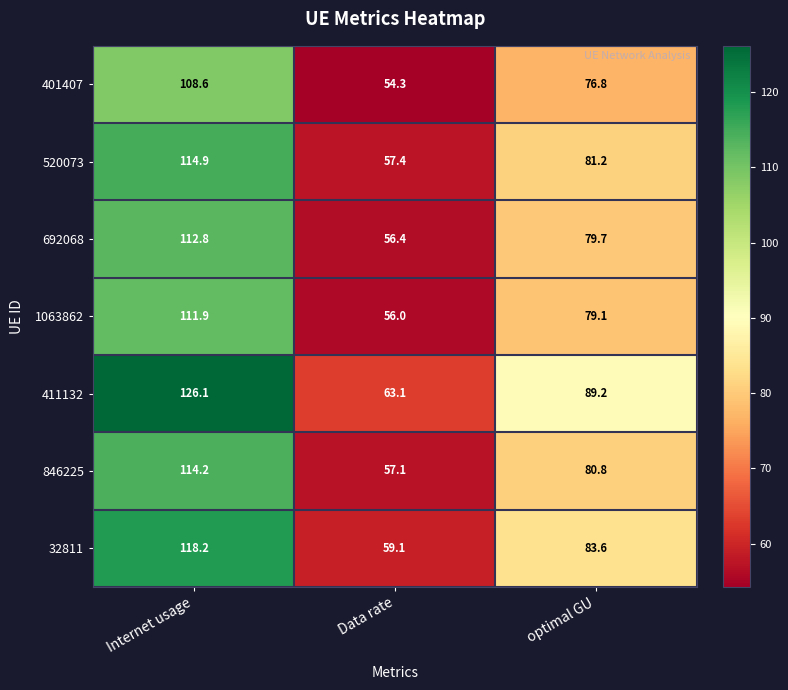

What is the total value across all series at optimal GU?

570.4